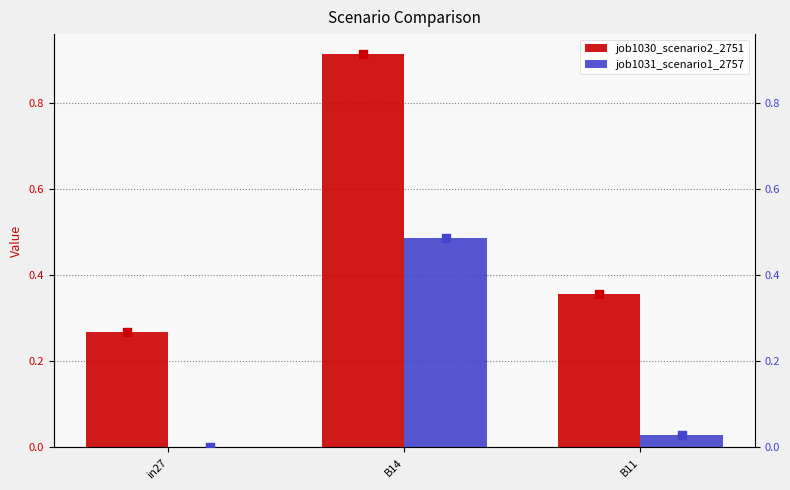

At how many categories does at least one series exceed 0?

3